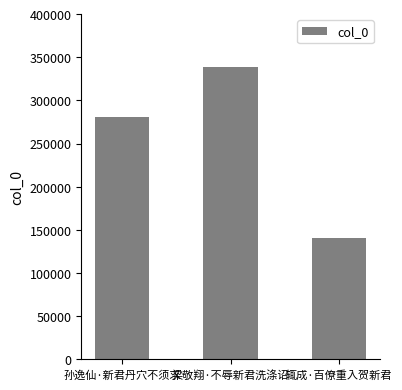

Read the value at 梁敬翔·不辱新君洗涤诏, to the nearest 100.

338200